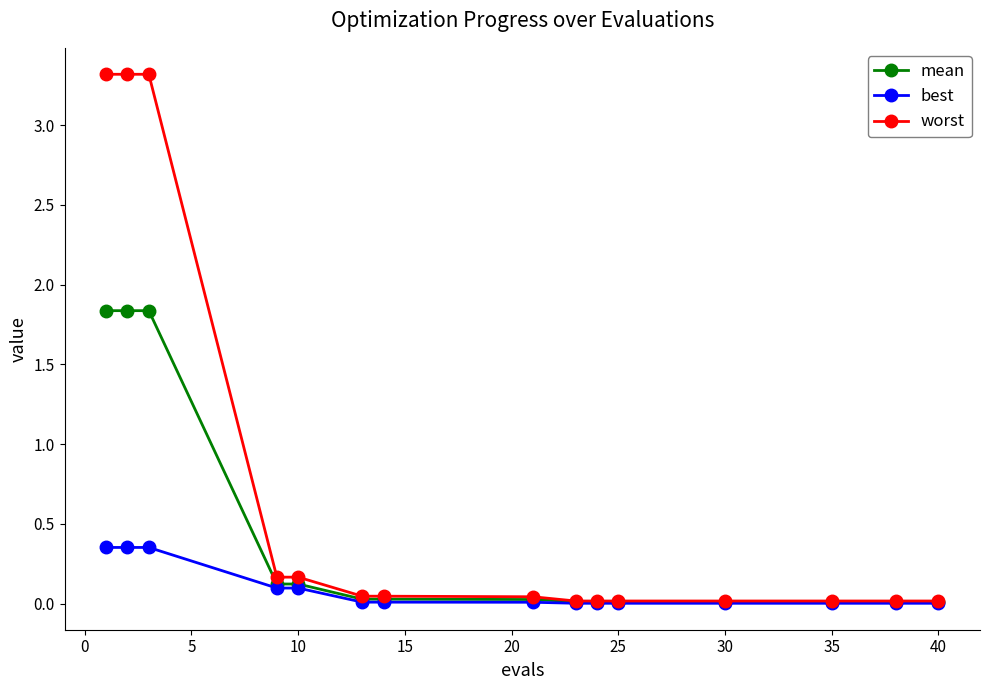

What is the value of the worst point at the 5th from the left?

0.2